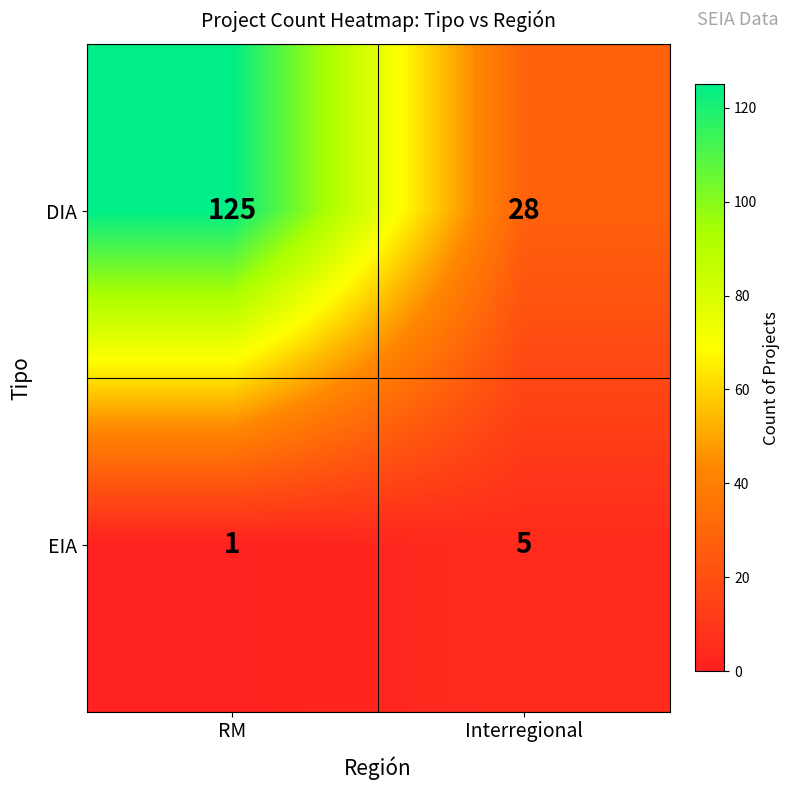

What is the sum of all EIA values?

6